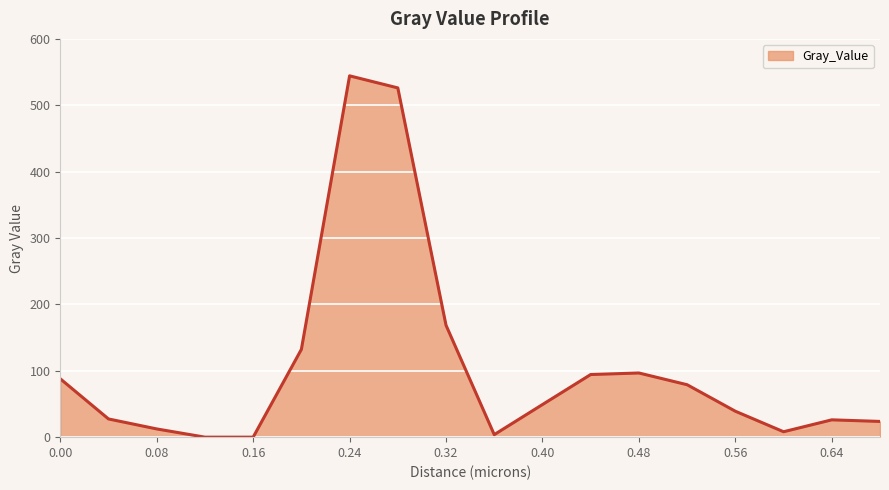

What is the greatest value displayed?

544.3